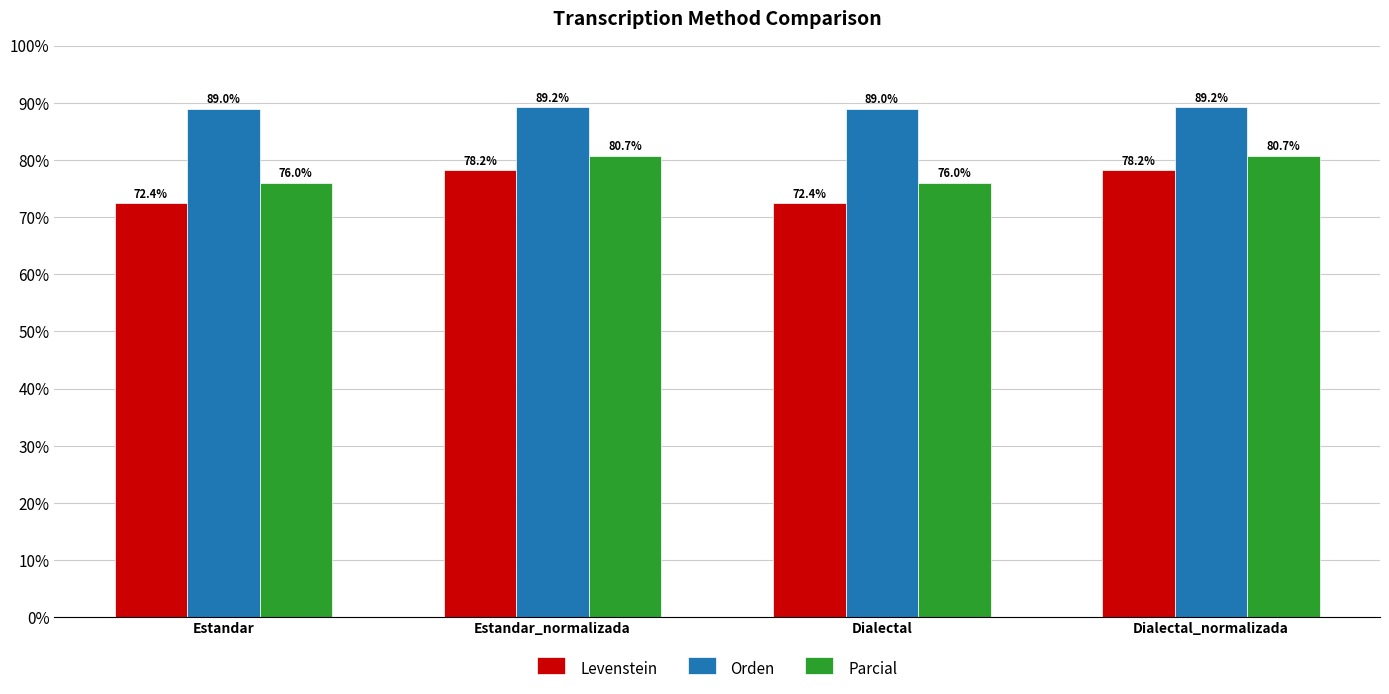

How many bars are there in total?

12